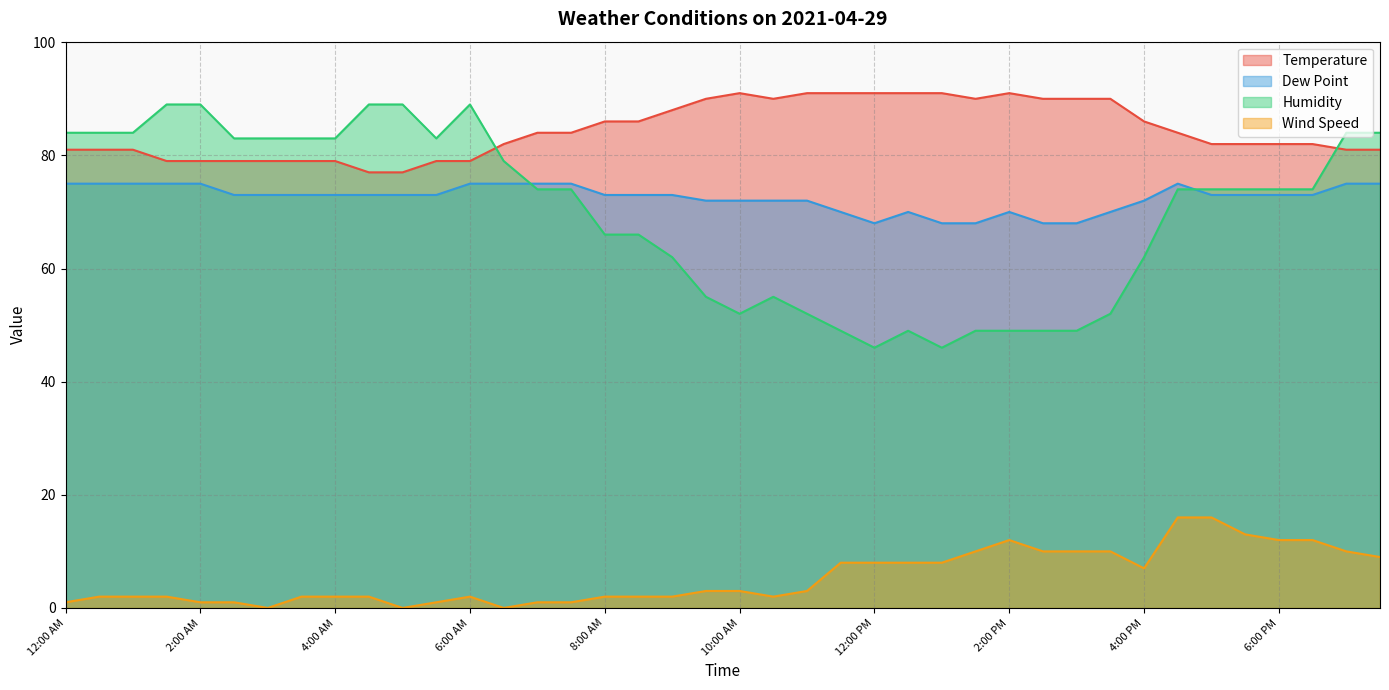

True or false: Dew Point has a value of 23 at 6:30 AM.

False